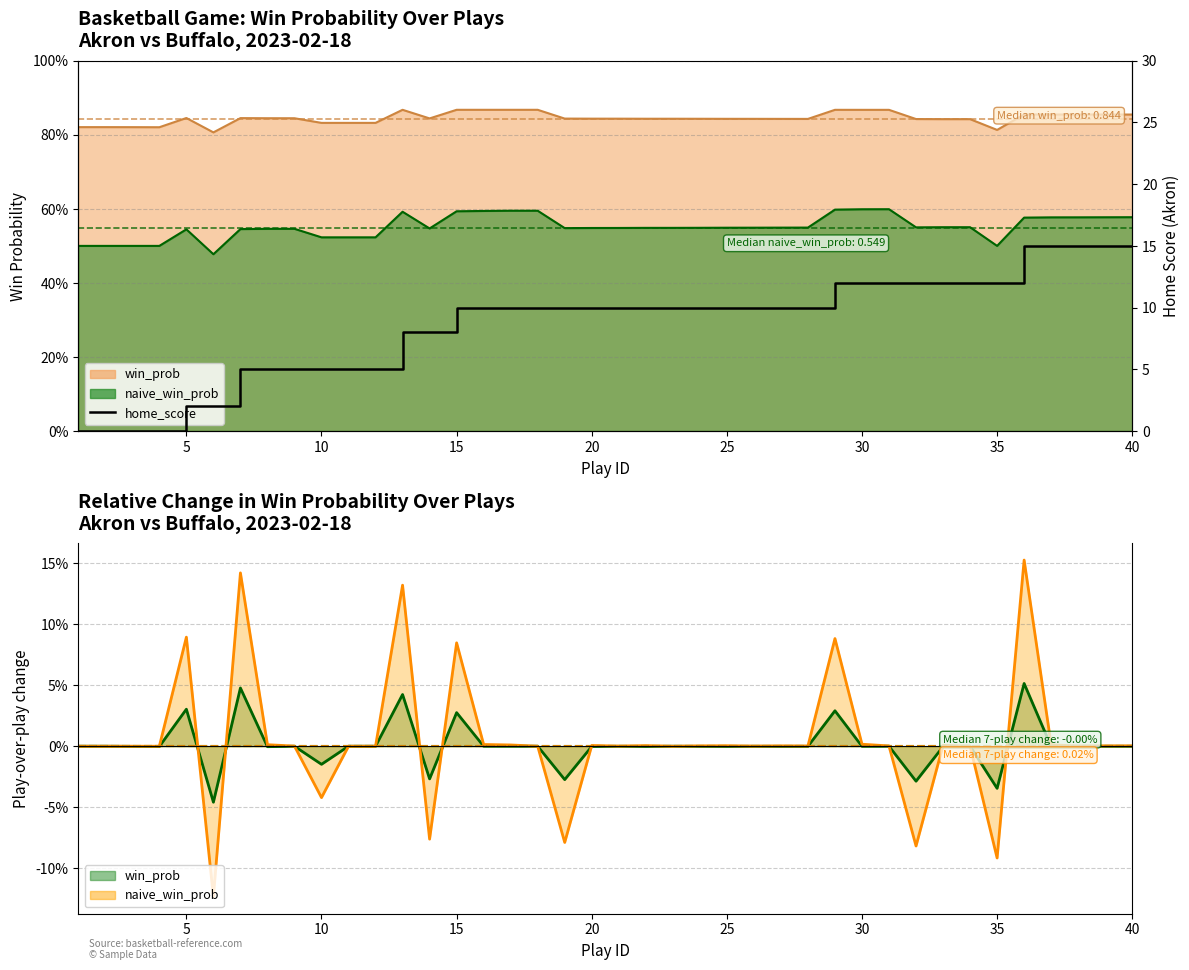

Count the number of values greater than 10.

12